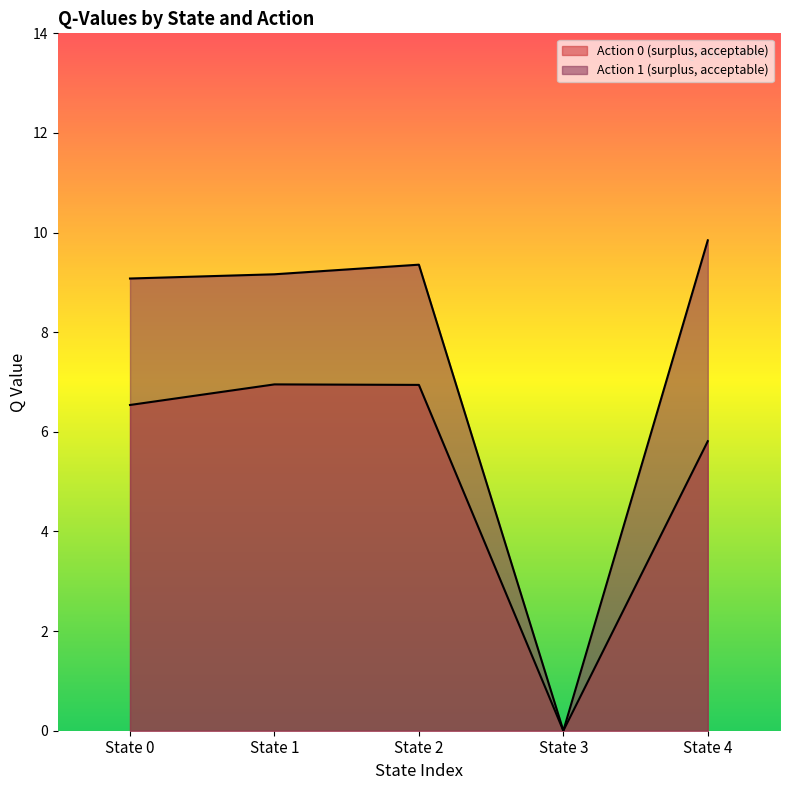

Is the value of Action 1 (surplus, acceptable) at State 0 greater than the value of Action 0 (surplus, acceptable) at State 4?

Yes